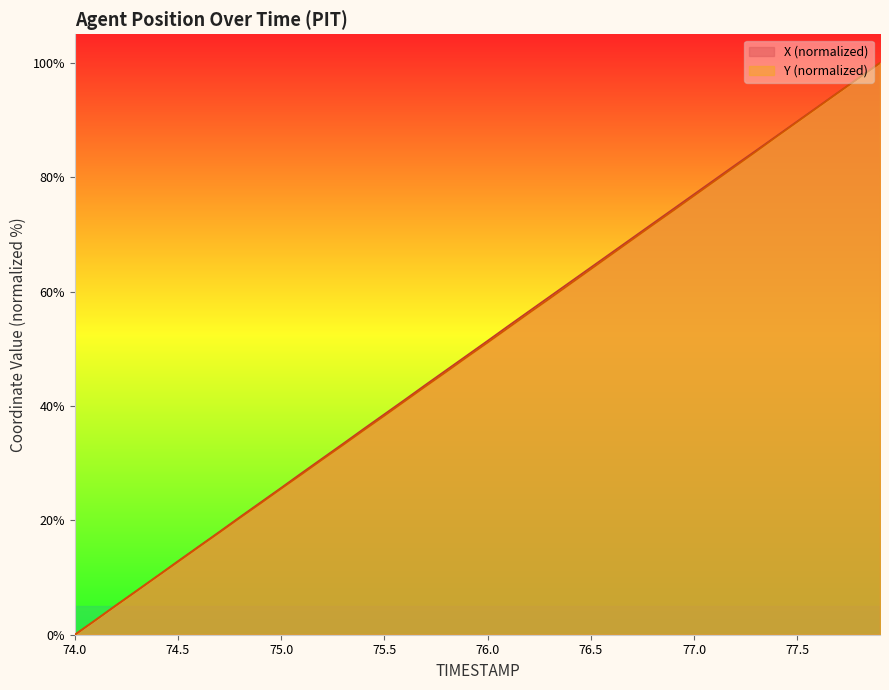

Reading left to right, list all the values displayed in this chart.

X: 0.0	2.6	5.2	7.7	10.3	12.9	15.4	18.0	20.6	23.1	25.7	28.3	30.9	33.4	36.0	38.6	41.1	43.7	46.3	48.9	51.4	54.0	56.6	59.1	61.7	64.2	66.8	69.4	71.9	74.5	77.0	79.6	82.2	84.7	87.2	89.8	92.4	94.9	97.4	100.0
Y: 0.0	2.5	5.1	7.6	10.2	12.8	15.3	17.9	20.4	23.0	25.6	28.1	30.7	33.2	35.8	38.3	40.9	43.5	46.0	48.6	51.1	53.7	56.3	58.8	61.4	63.9	66.5	69.1	71.7	74.2	76.8	79.4	81.9	84.5	87.1	89.7	92.3	94.8	97.4	100.0